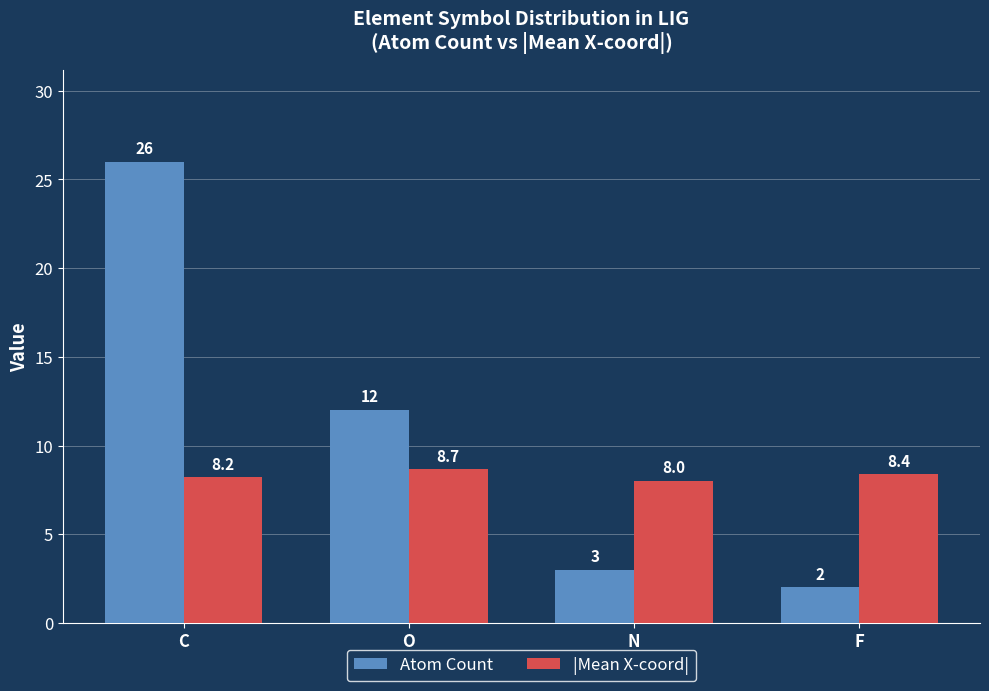

Rank the series at F from lowest to highest value.

Atom Count, |Mean X-coord|